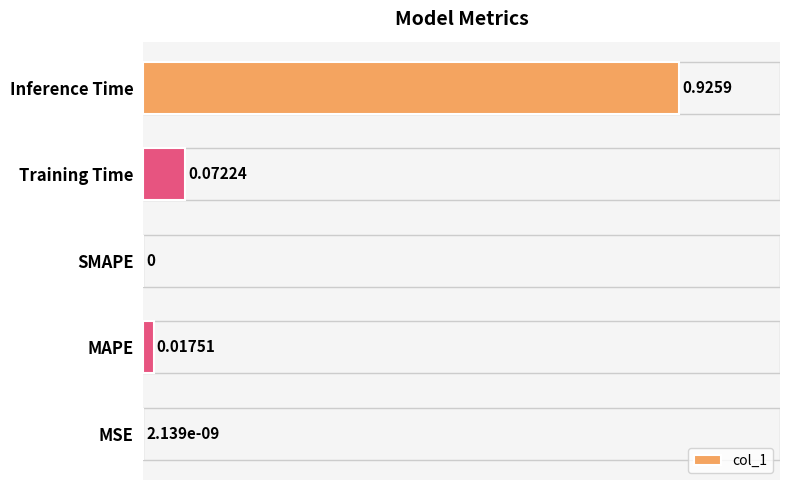

At which category does the chart reach its peak across all series?

Inference Time